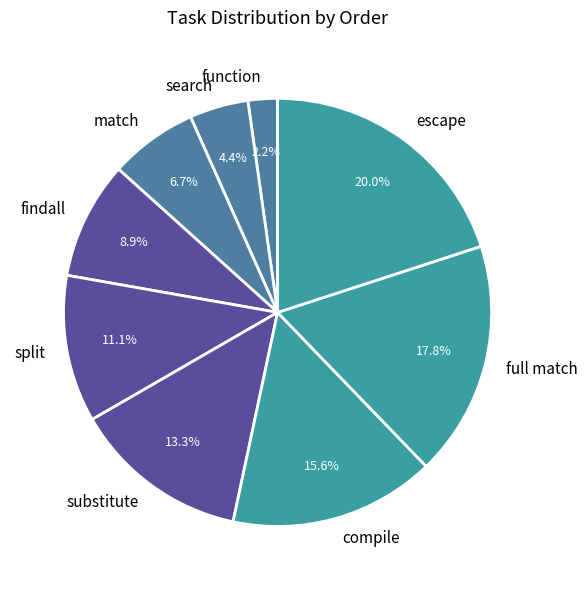

Which slice is the smallest?

function